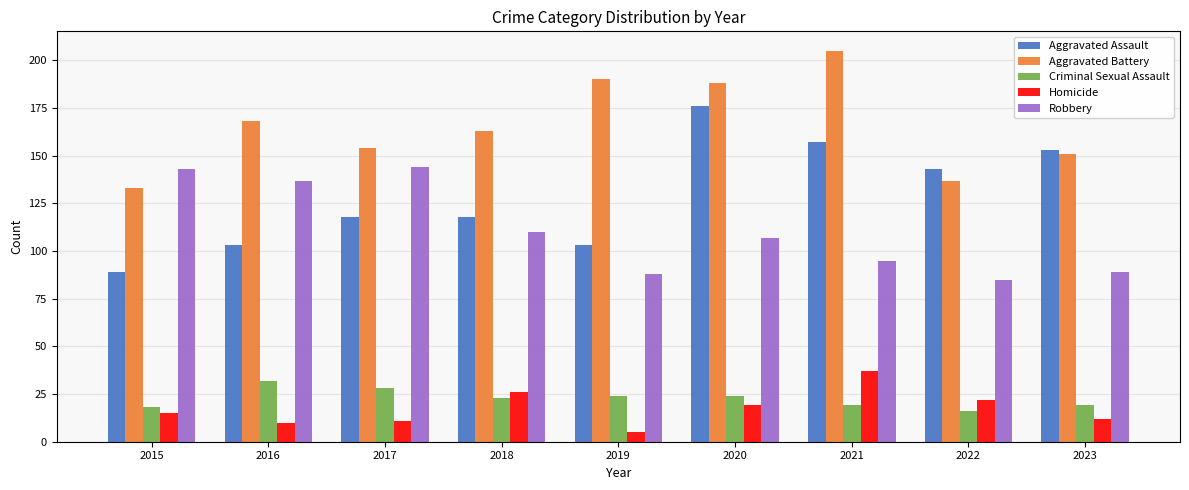

Does the chart contain any negative values?

No